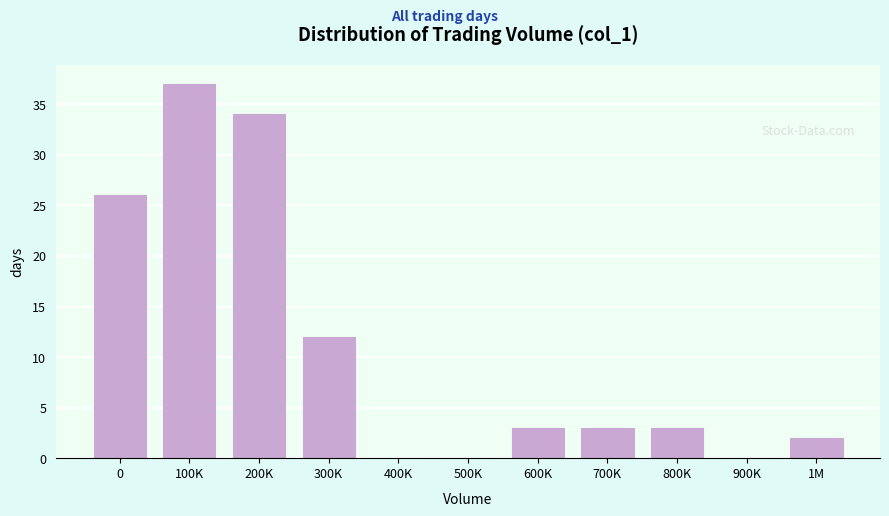

Reading left to right, list all the values displayed in this chart.

0=26	100K=37	200K=34	300K=12	400K=0	500K=0	600K=3	700K=3	800K=3	900K=0	1M=2